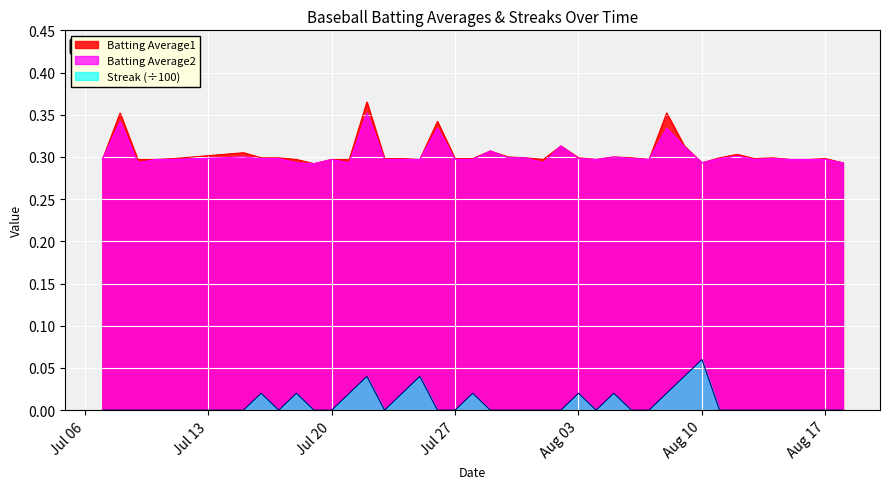

The Batting Average2 series shows 0.3 at 2010-07-25. True or false?

True